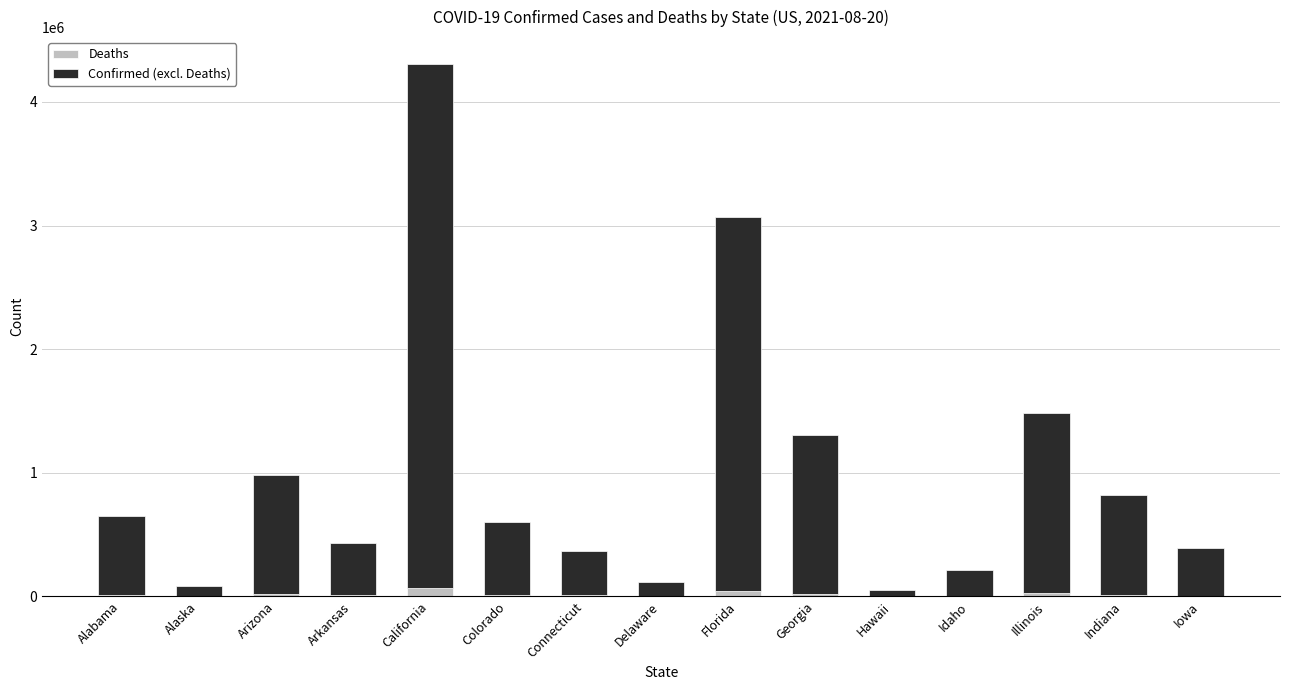

At which category is the sum across all series the highest?

California